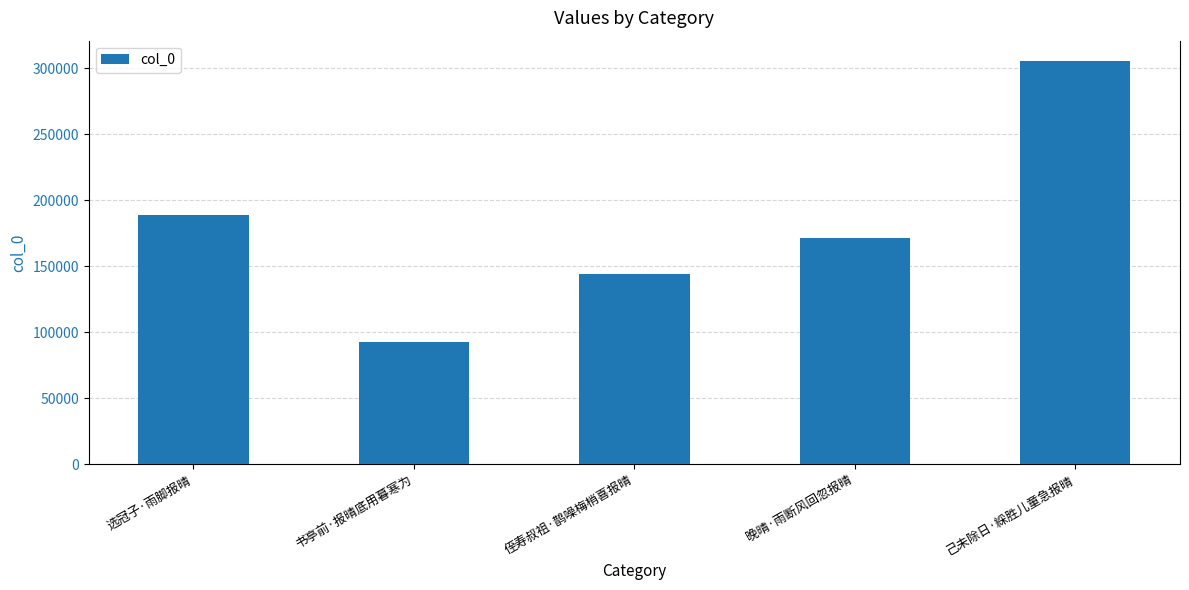

Rank the categories by value from highest to lowest.

己未除日·綵胜儿童急报晴, 选冠子·雨脚报晴, 晚晴·雨断风回忽报晴, 侄寿叔祖·鹊噪梅梢喜报晴, 书亭前·报晴底用暮寒为